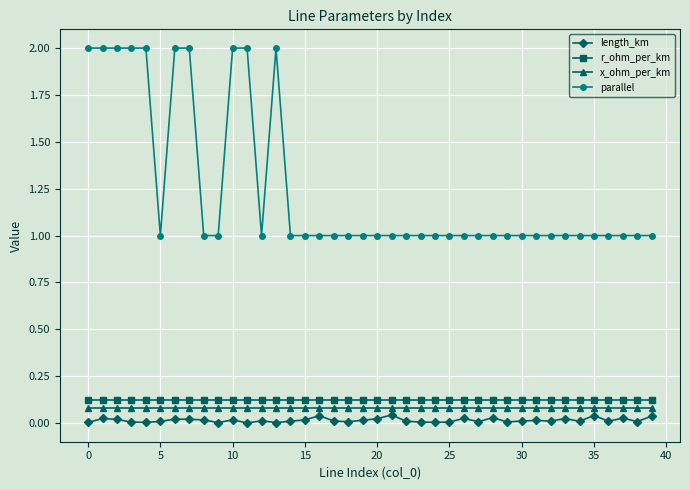

Which series has the largest total across all categories?

parallel